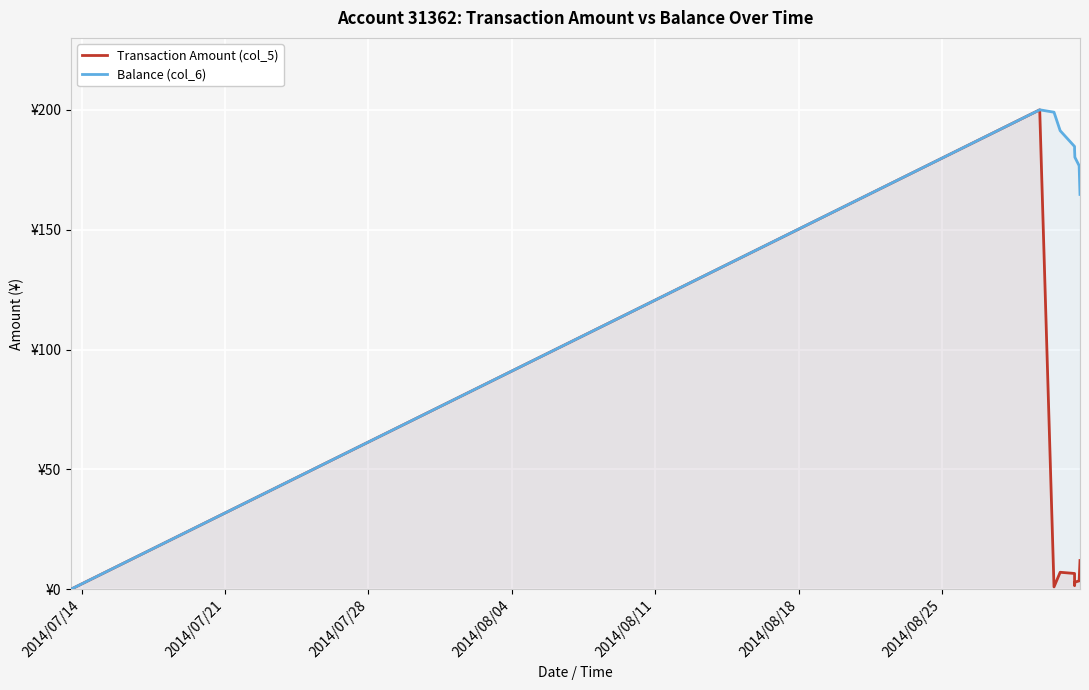

What is the label of the 6th point from the left?

2014/08/18